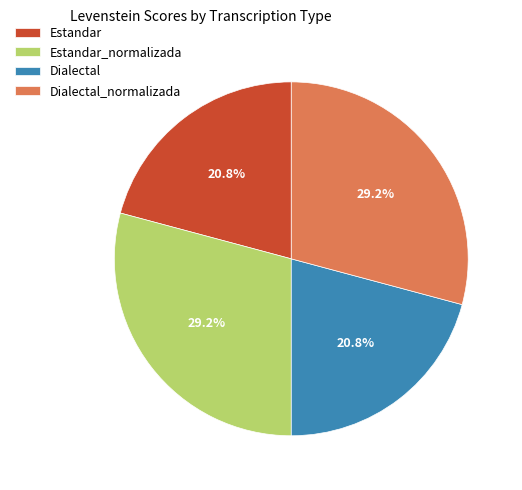

The Dialectal slice represents 21% of the pie. True or false?

True